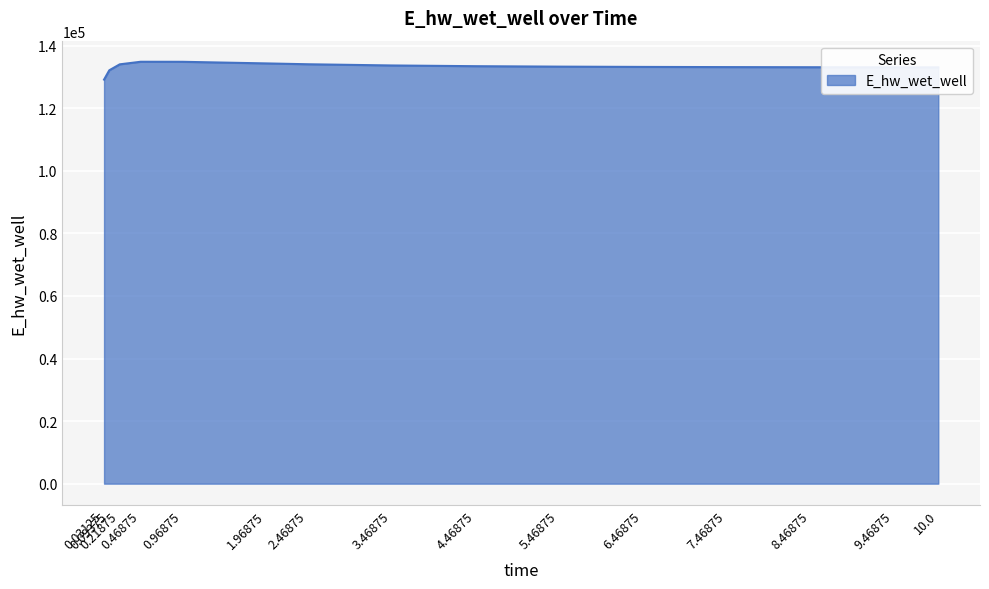

Does the chart display data point markers on the line(s)?

No